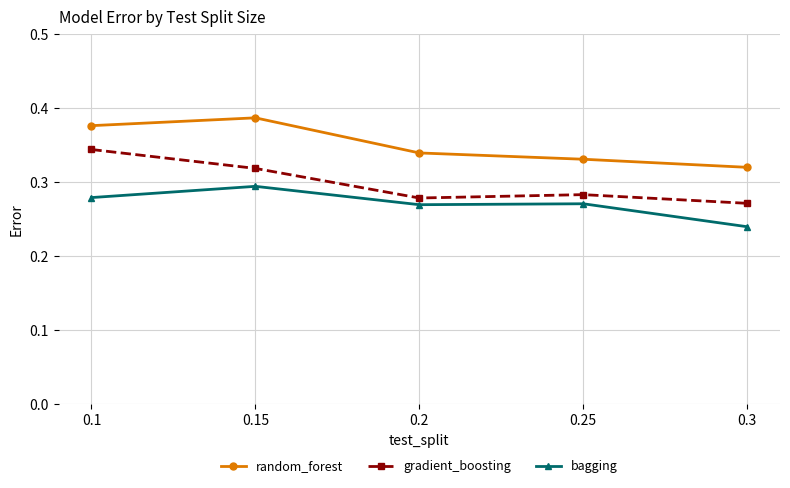

How many series are shown in this chart?

3